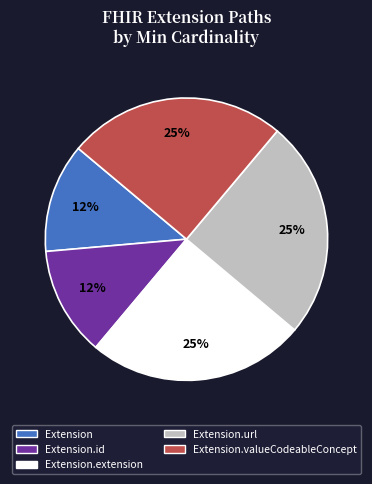

Is there any slice that represents more than half of the pie?

No